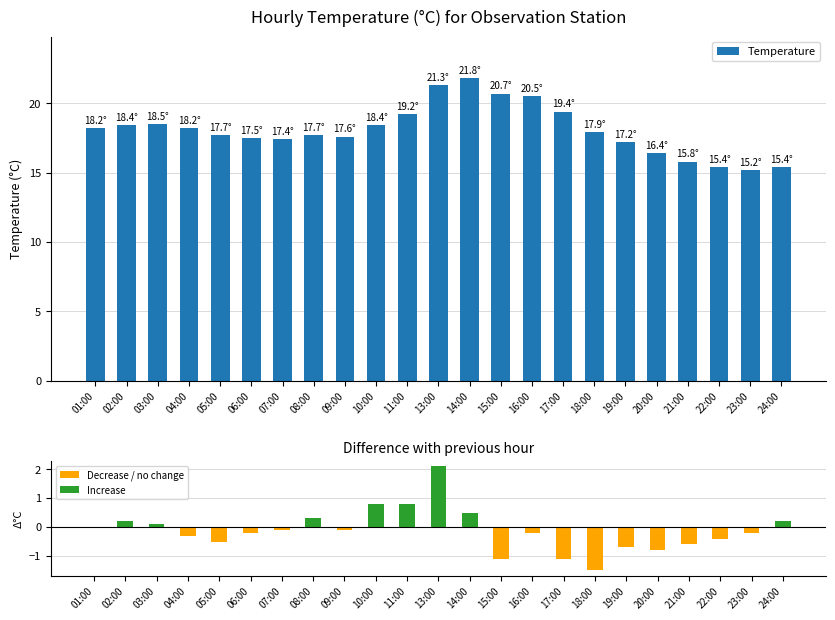

How many data points does each series have?

23